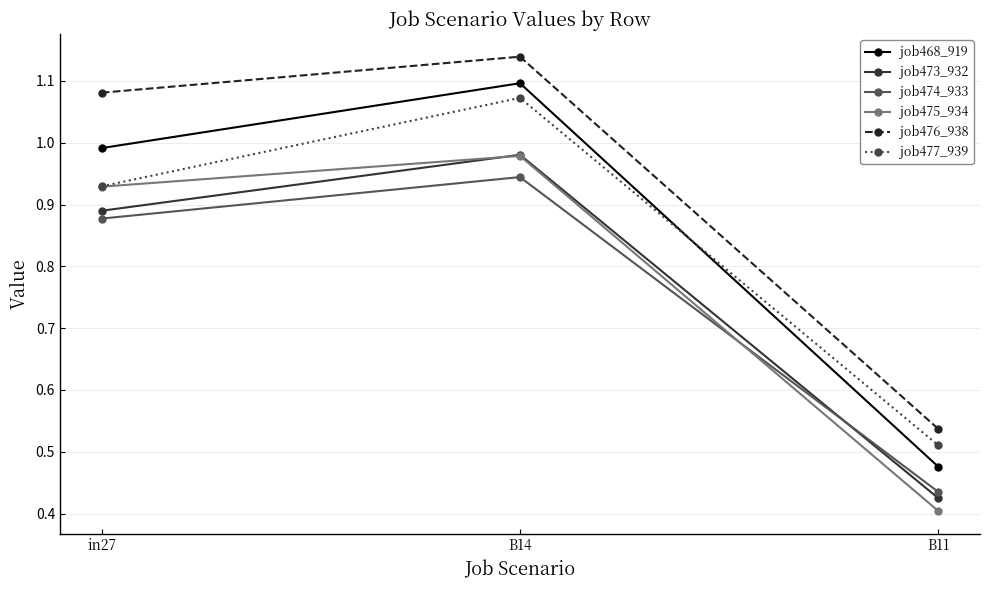

The job473_932 series shows 0.4 at B11. True or false?

True